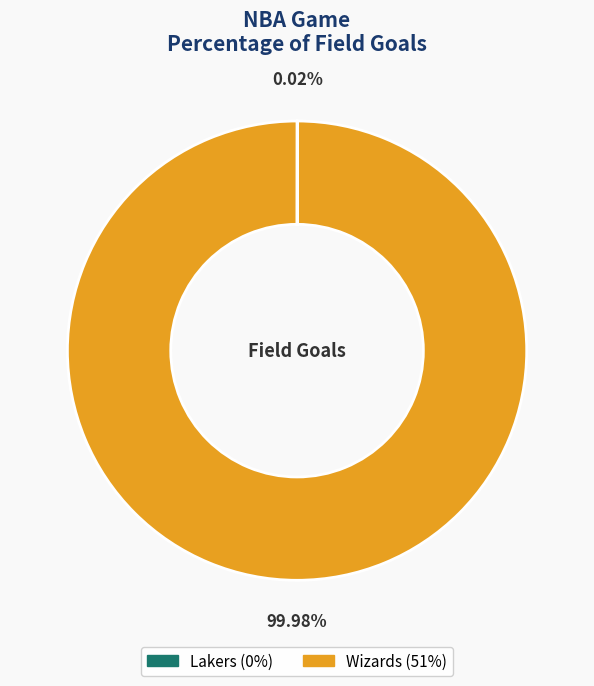

Is it true that Wizards is 100% of the pie?

True